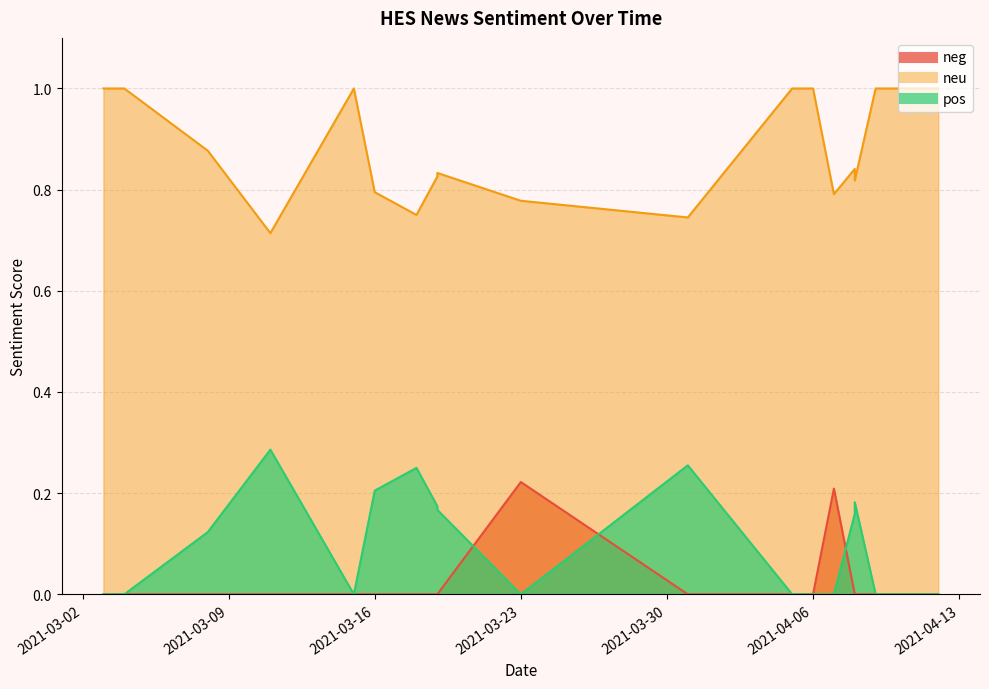

What are all the series names shown in the legend?

neg, neu, pos